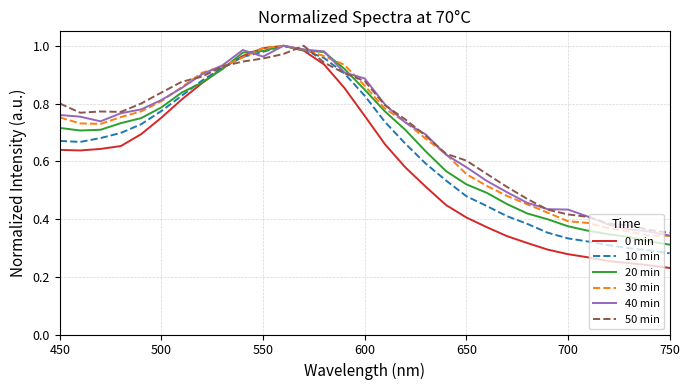

Is this an area chart (filled region under the line)?

No